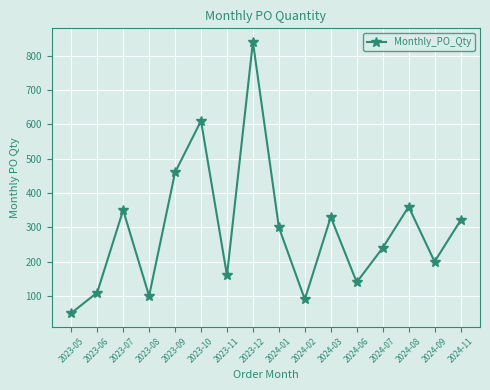

At which label is the value closest to 445?

2023-09